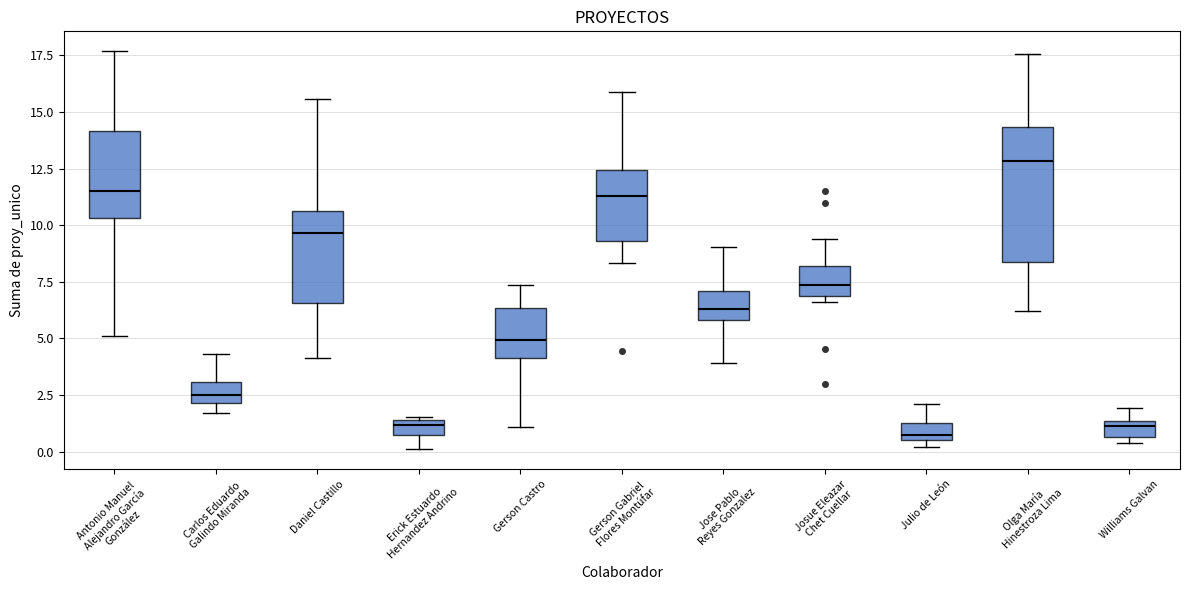

Comparing the boxes themselves (not the whiskers), which one is the tallest?

Olga María Hinestroza Lima